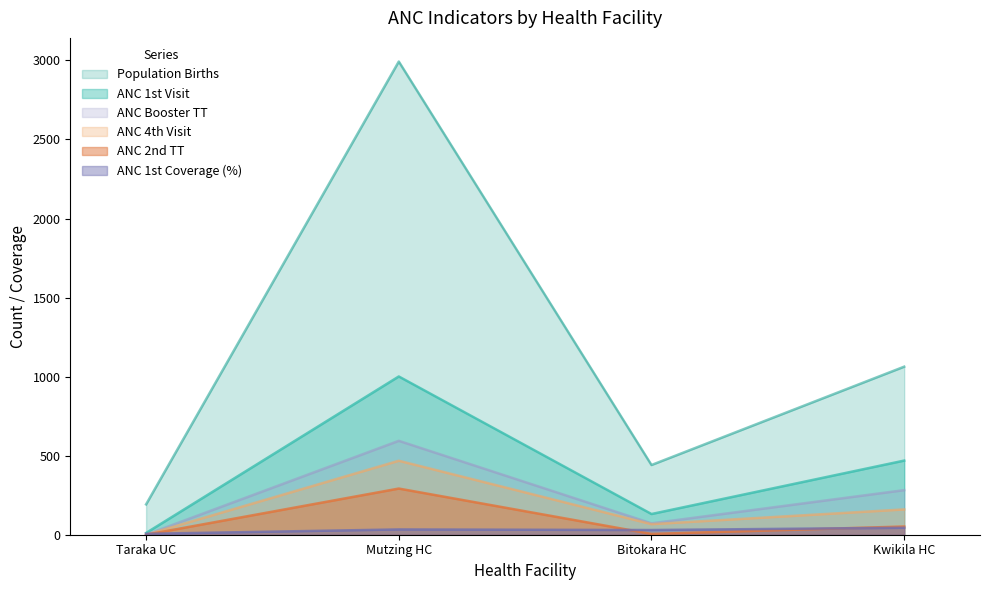

Where is the first local maximum for anc_2nd_tt?

Mutzing HC